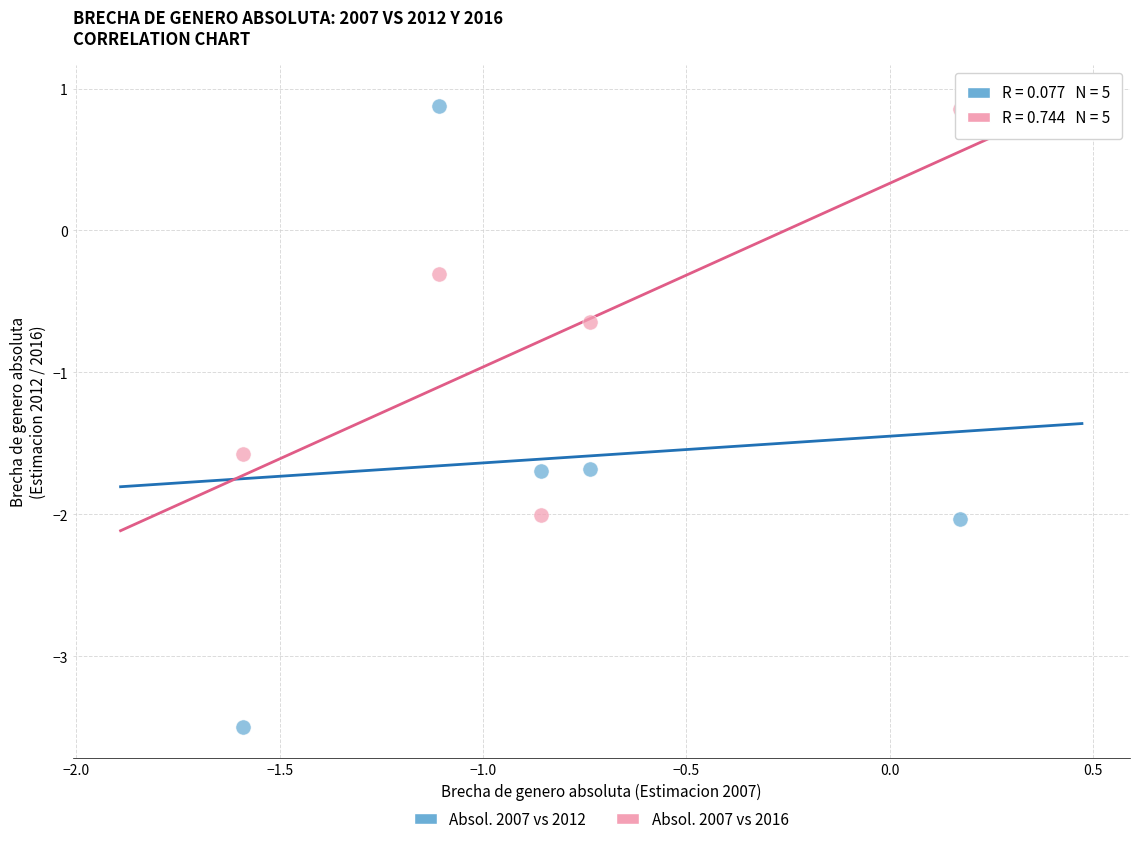

Across all data points, what is the average X value?

-0.8